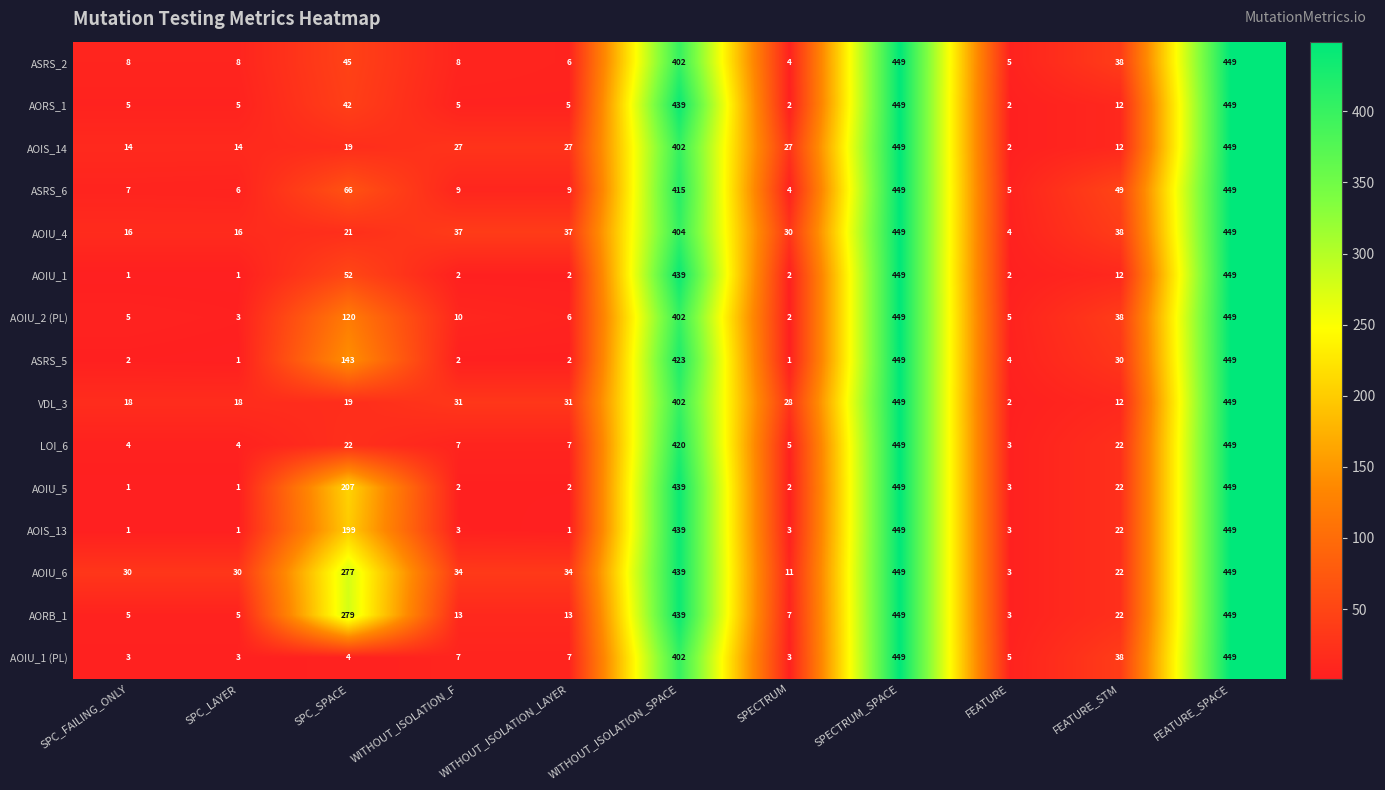

At how many categories does at least one series exceed 442?

2